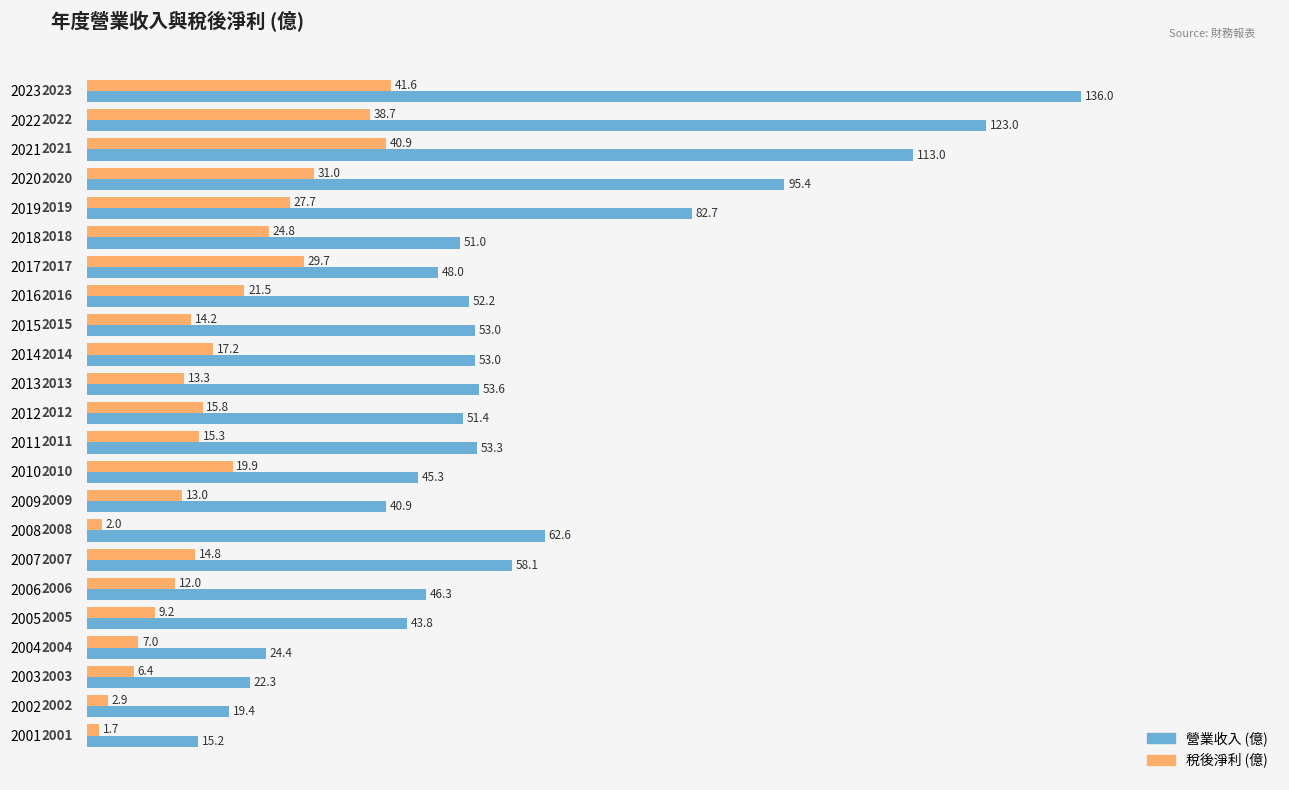

Which series has the largest range (max minus min)?

營業收入 (億)